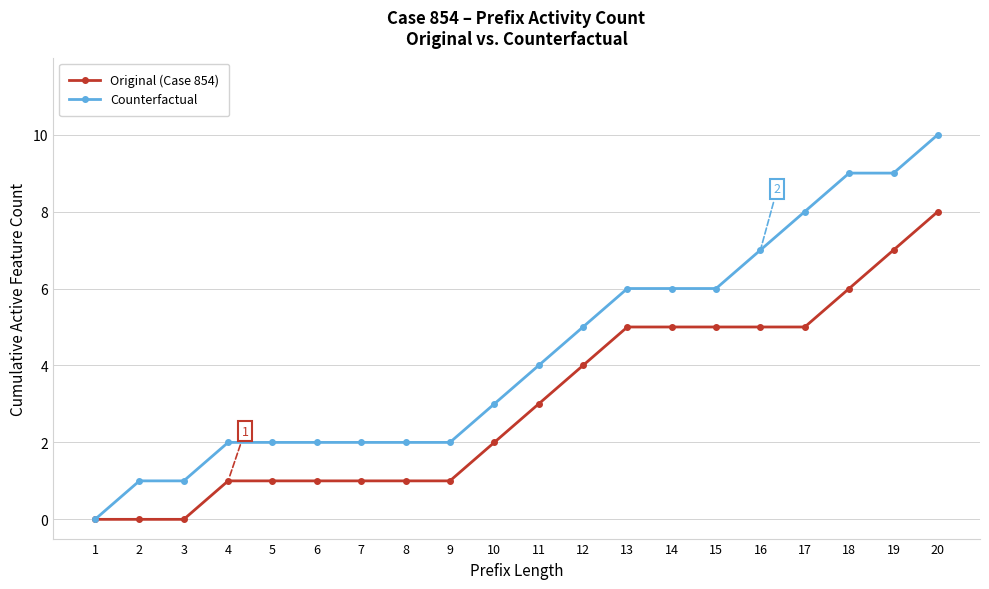

Which series has the widest spread of values?

Counterfactual